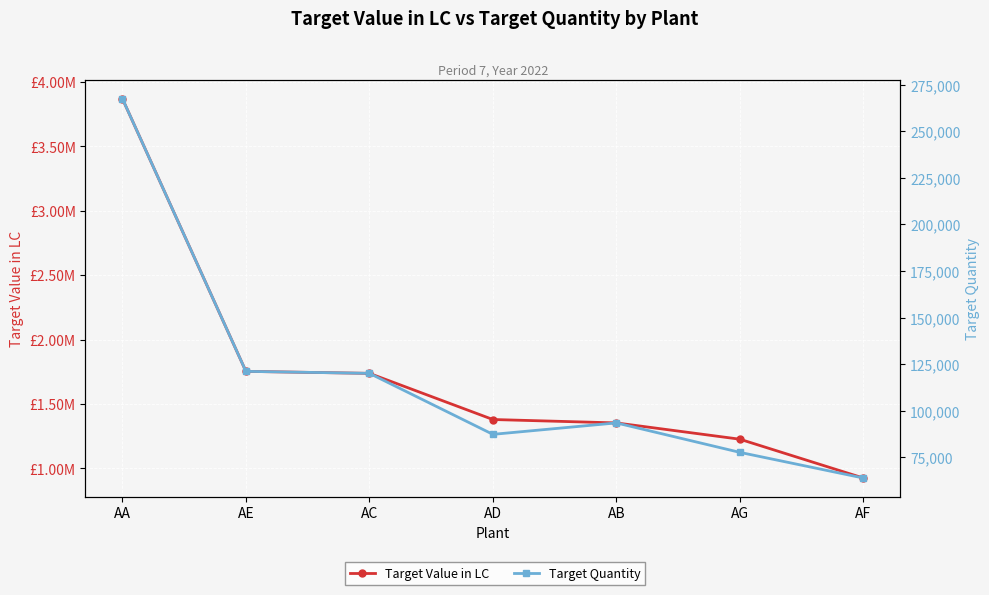

Rank the series at AD from highest to lowest value.

Target Value in LC, Target Quantity